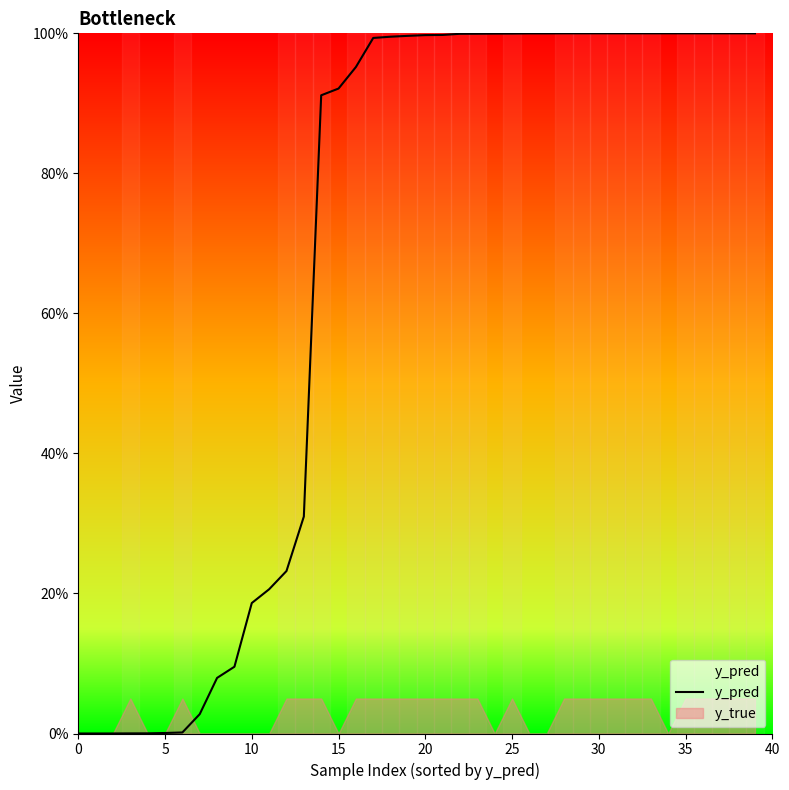

What is the sum of all values?

26.9